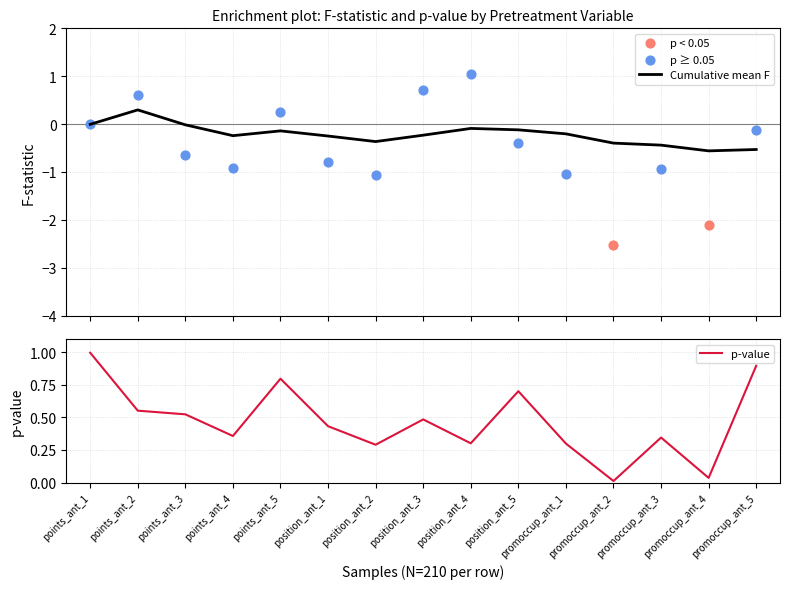

What is the change in value from position_ant_3 to position_ant_5?

+0.2